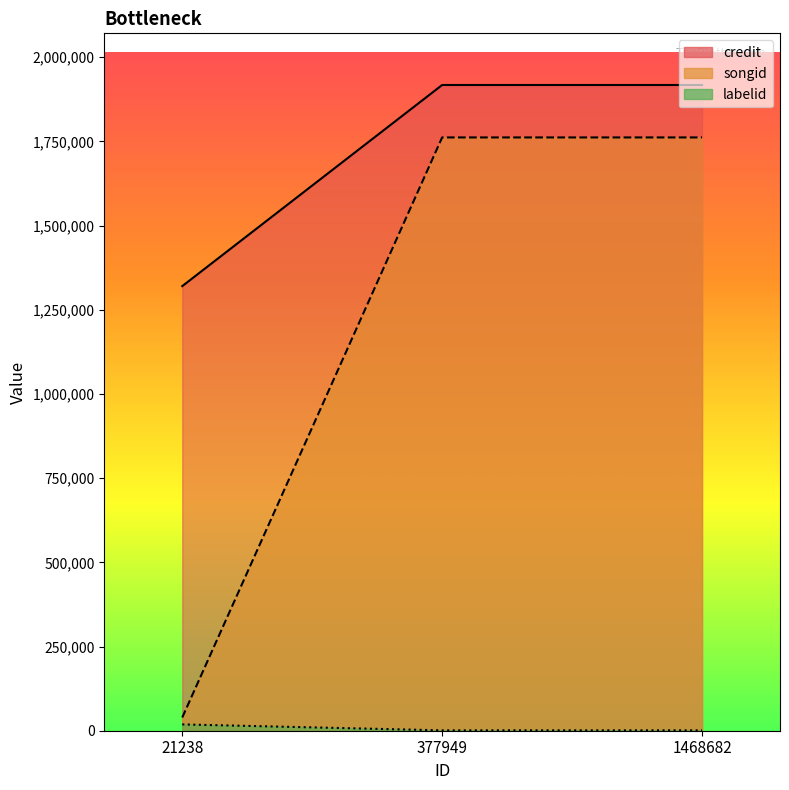

Read the credit value at 377949, to the nearest 100.

1917400